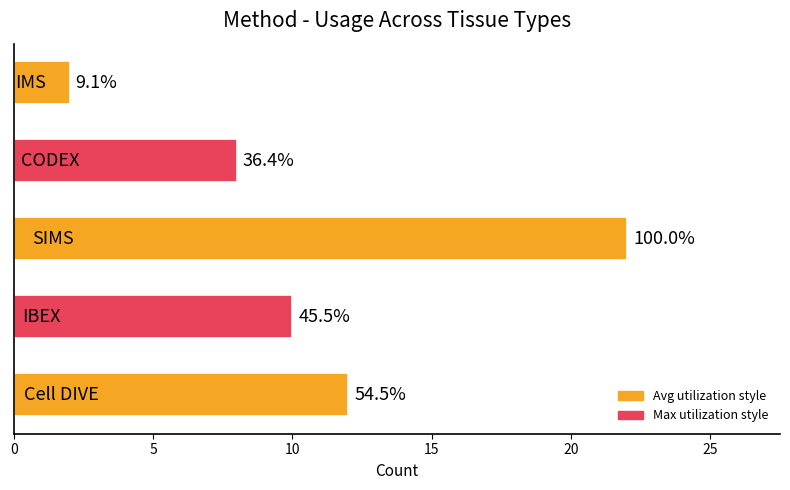

Are the bars horizontal?

Yes